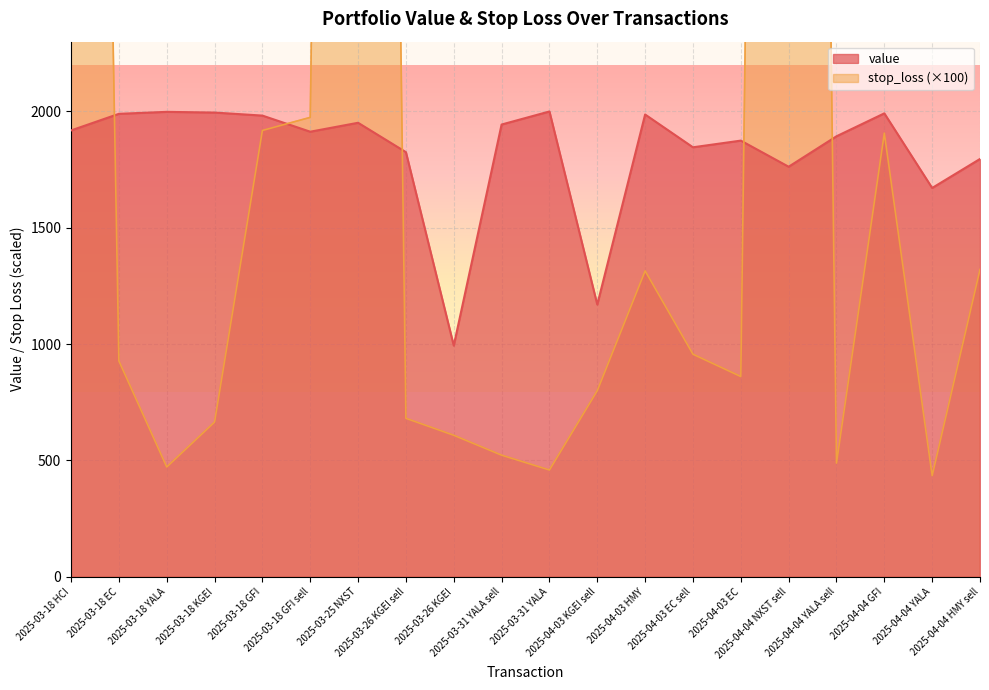

Is the value of value at 2025-04-04 NXST sell greater than the value of stop_loss at 2025-03-26 KGEI?

Yes